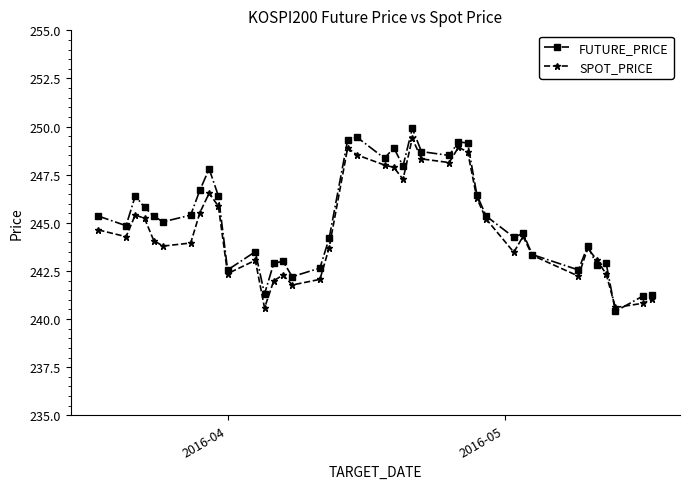

True or false: SPOT_PRICE has more than 0 interior local peaks.

True